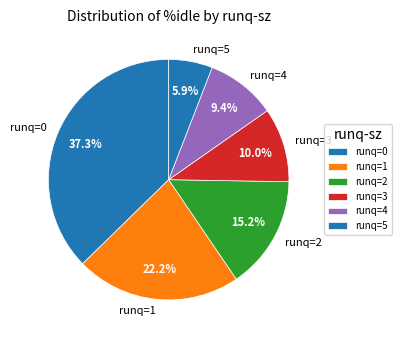

Combined, do runq=0 and runq=4 account for over 50%?

No